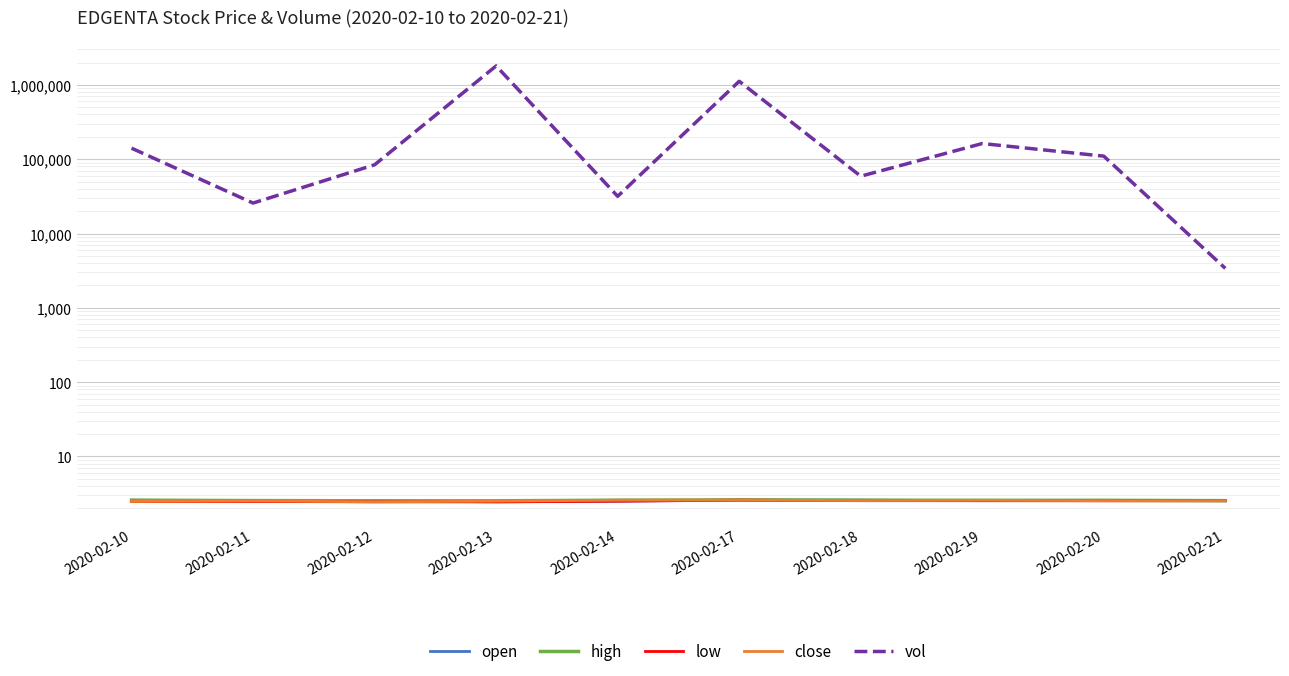

Which series has the largest total across all categories?

vol